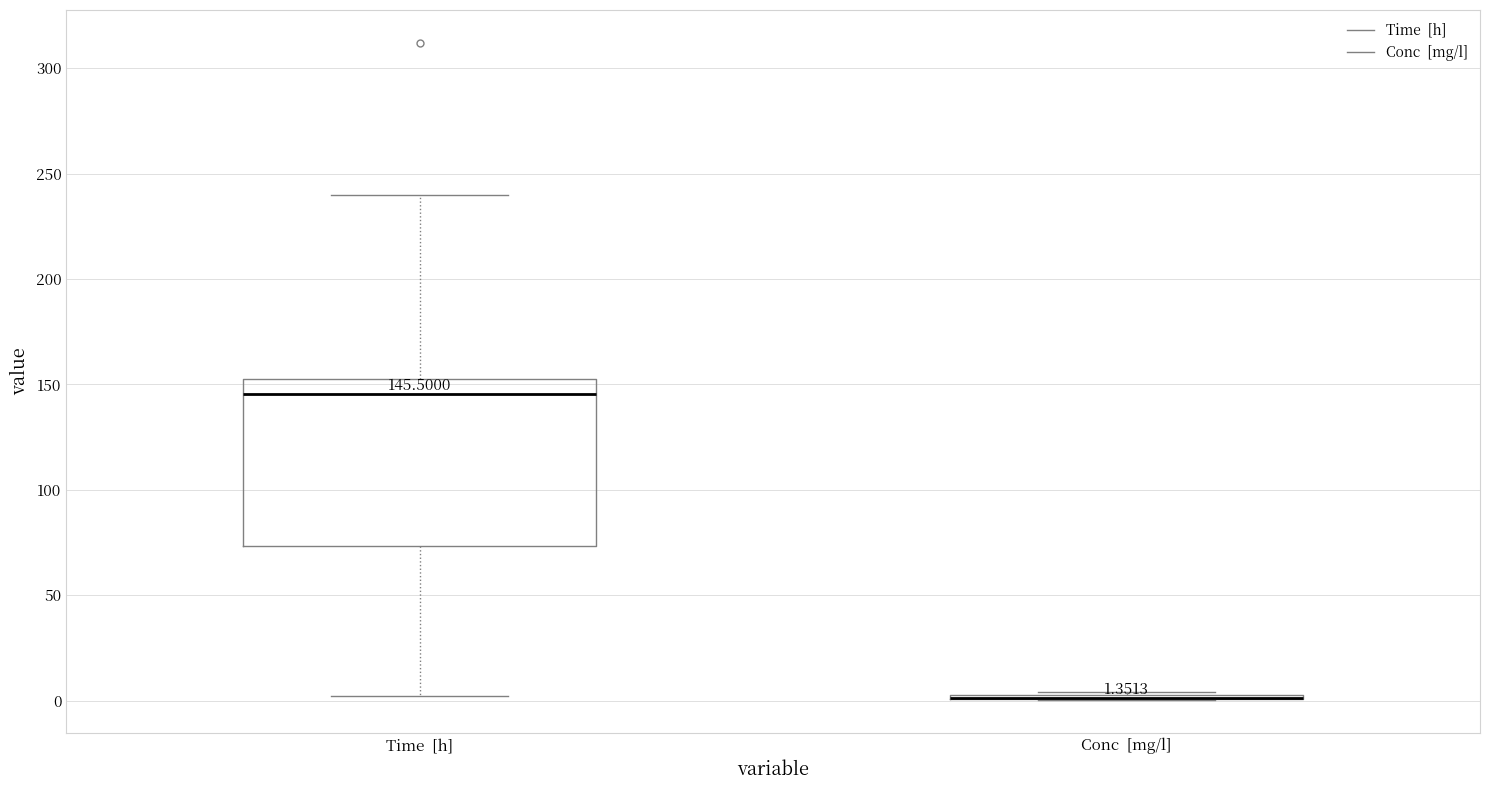

Which box is the tallest, from its lower edge to its upper edge?

Time [h]